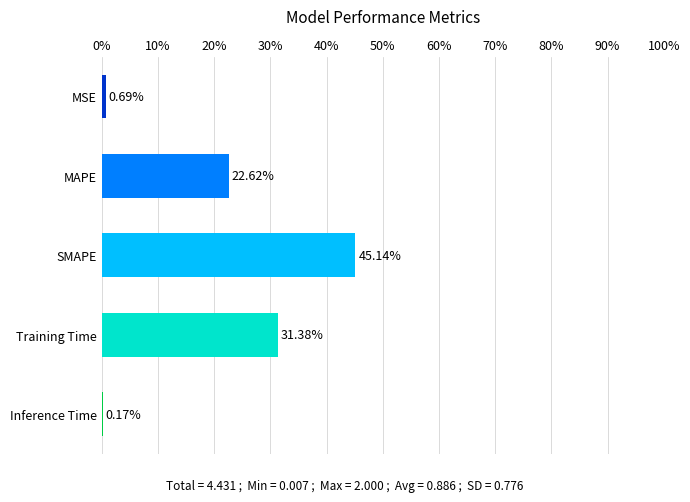

What is the change in value from MSE to MAPE?

+21.9